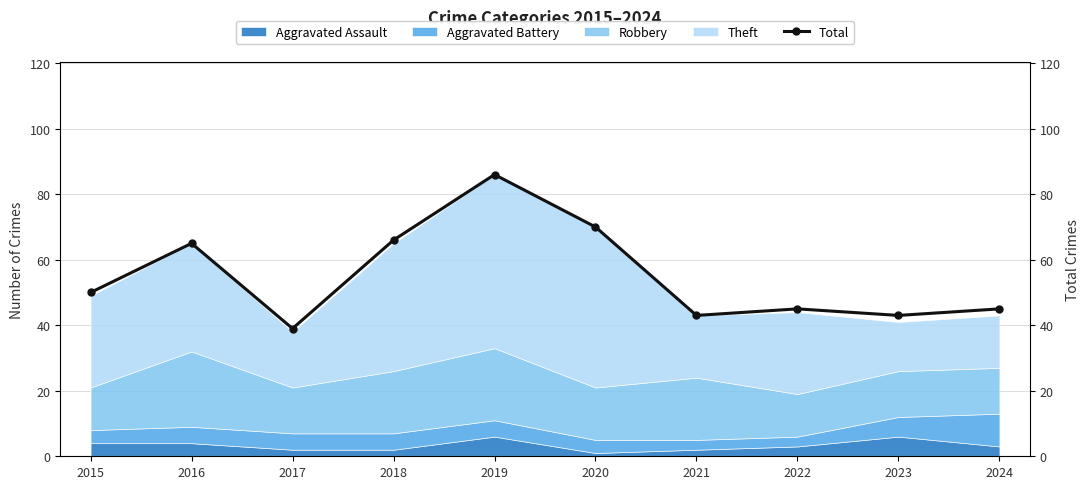

The chart shows a value of 66 at 2018. True or false?

True